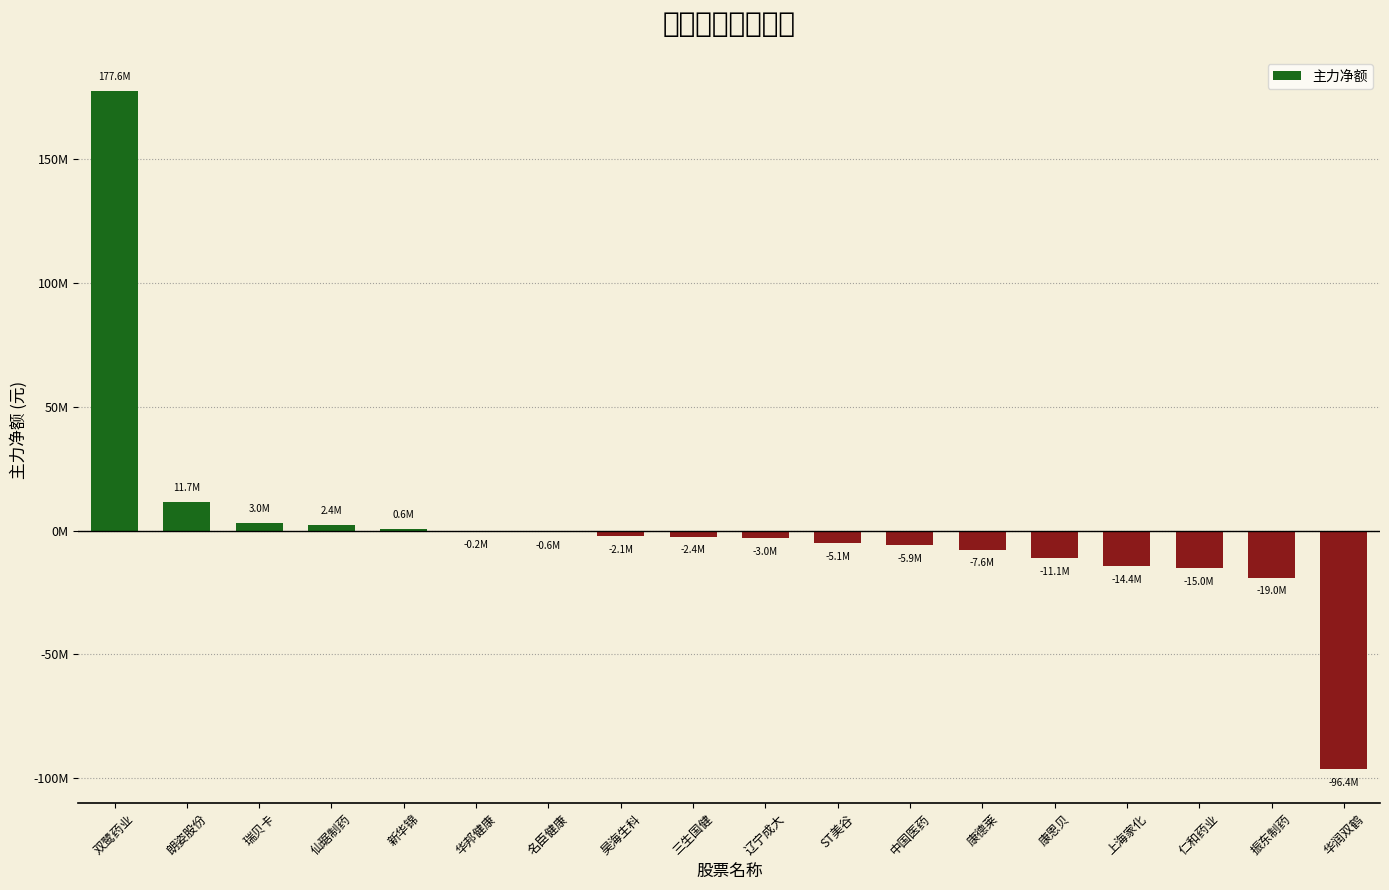

What position from the right is ST美谷?

8